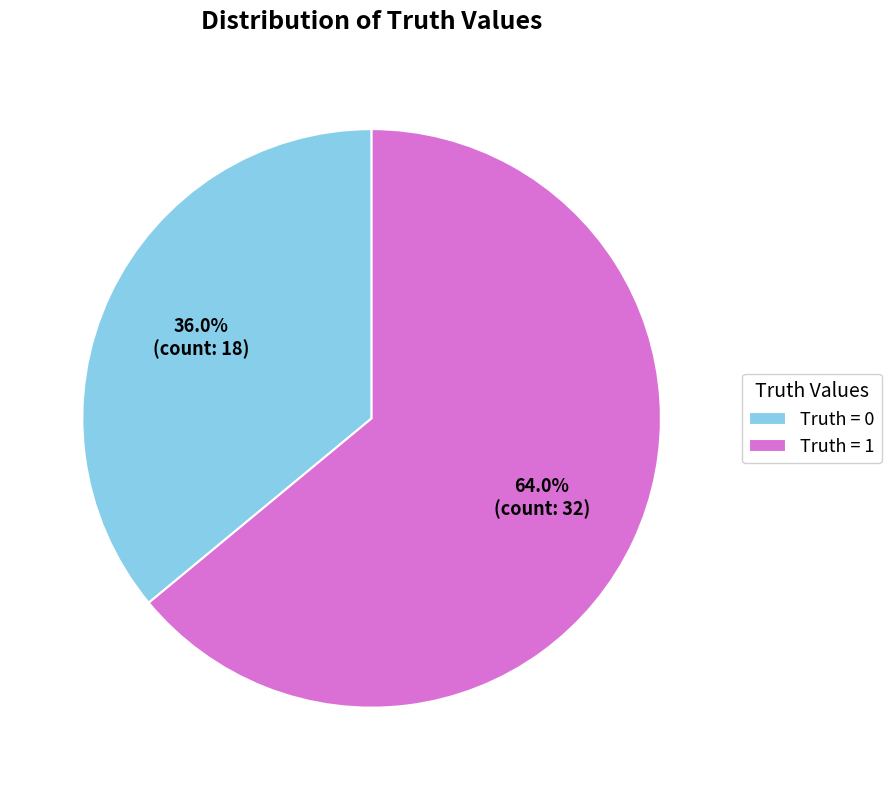

What portion of the pie excludes Truth = 0?

64.0%